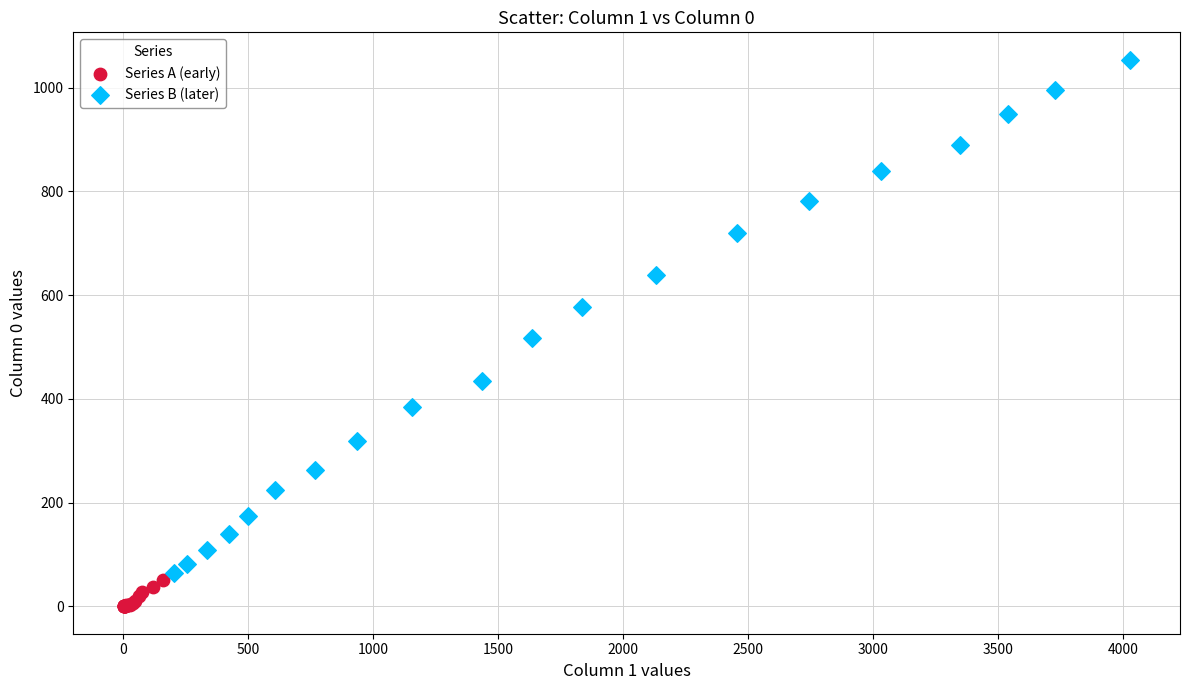

Which series reaches the minimum Y coordinate?

Series A (early)